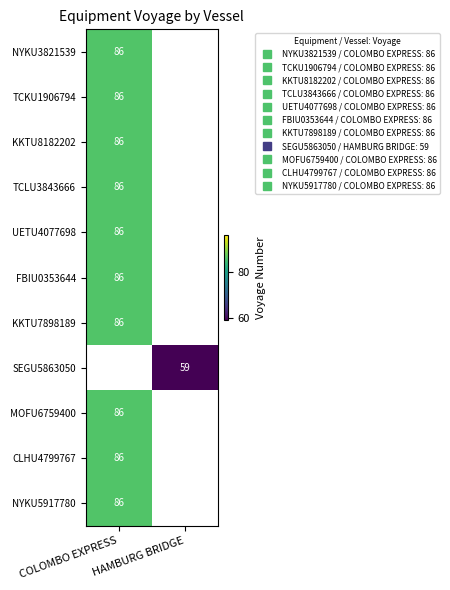

Count the number of categories in the chart.

2